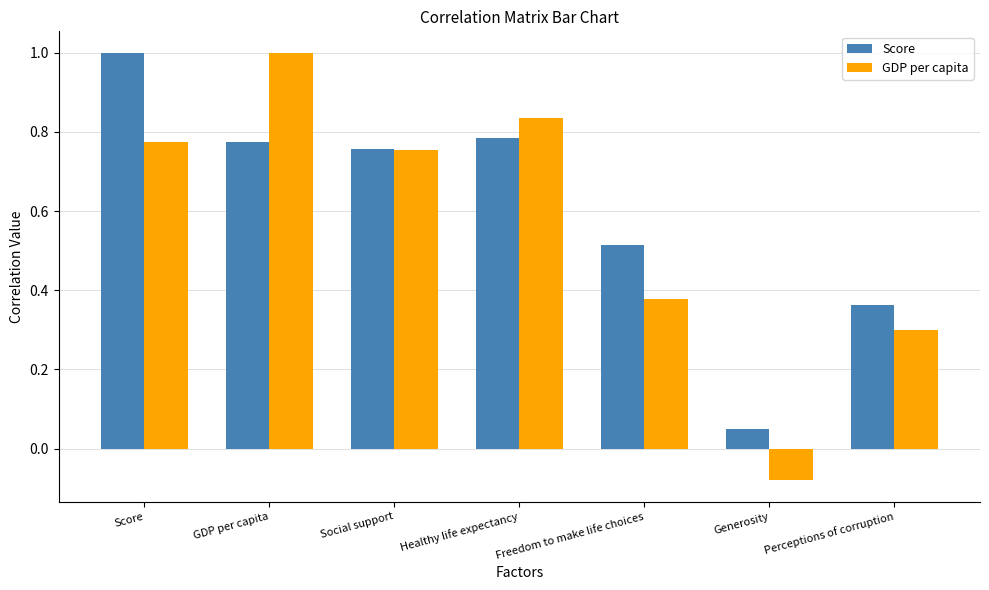

Rank the series at GDP per capita from highest to lowest value.

GDP per capita, Score